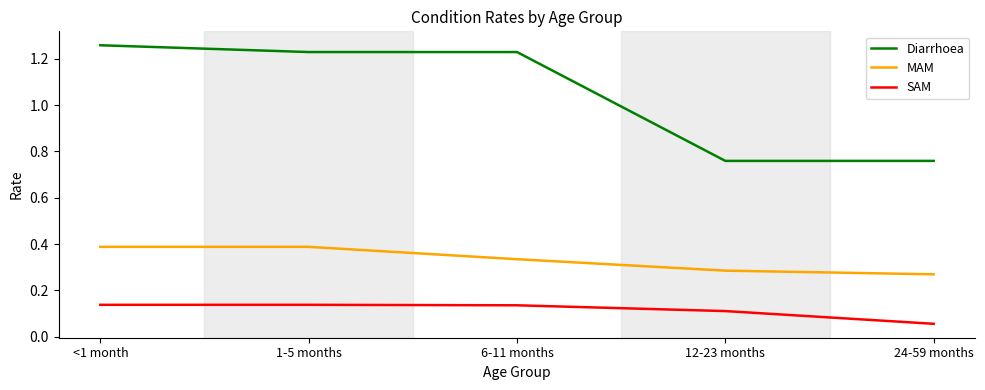

At 12-23 months, list the series in order from smallest to largest.

SAM, MAM, Diarrhoea